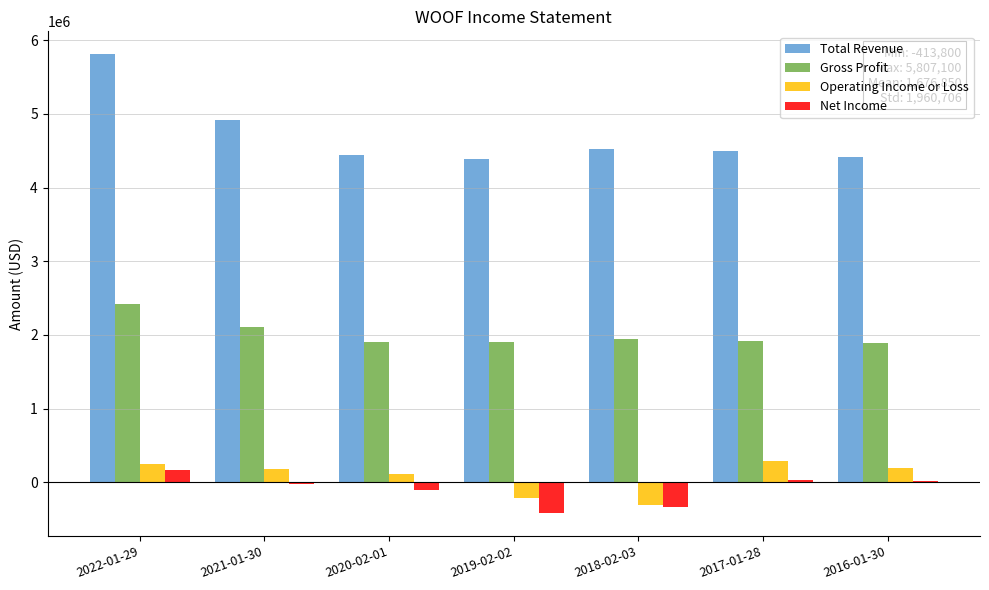

How many groups of bars are there?

7